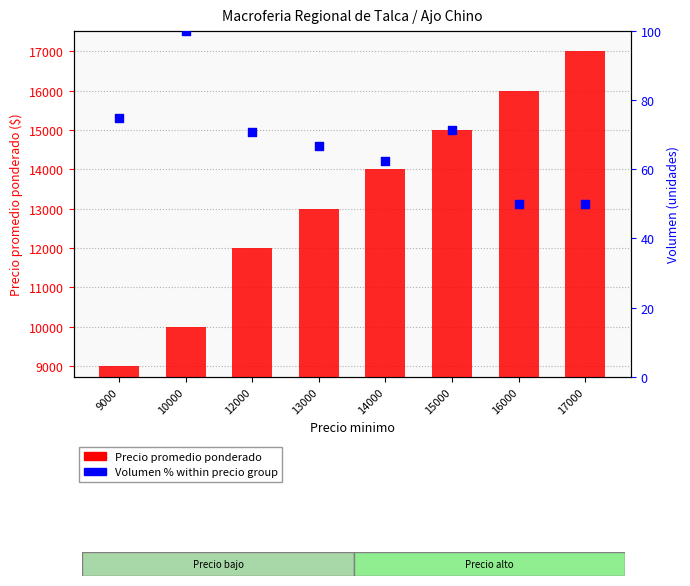

At which category is the sum across all series the highest?

17000